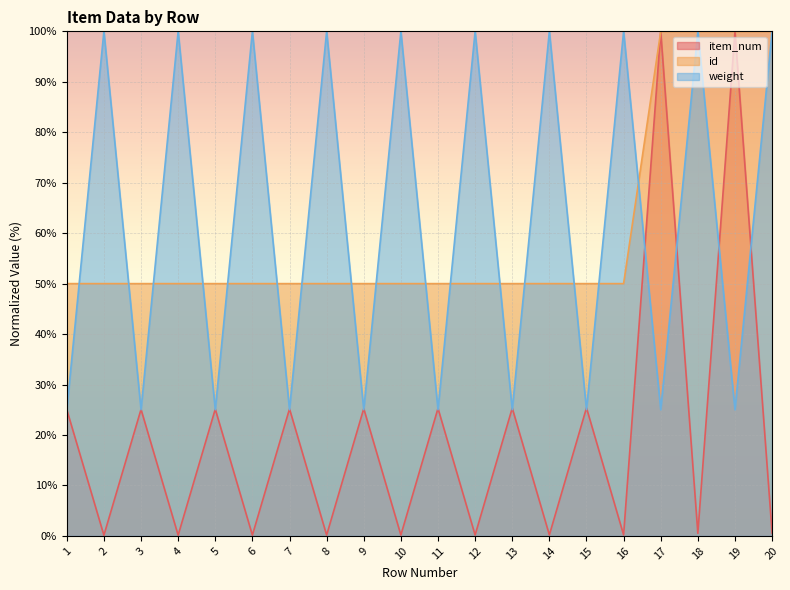

The item_num series shows 0.1 at 12. True or false?

False